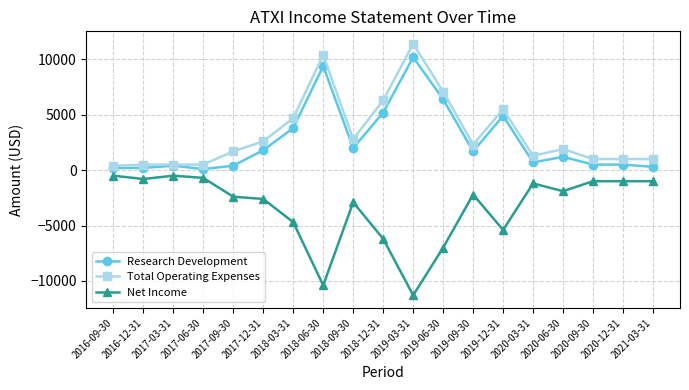

What is the label of the 9th point from the right?

2019-03-31